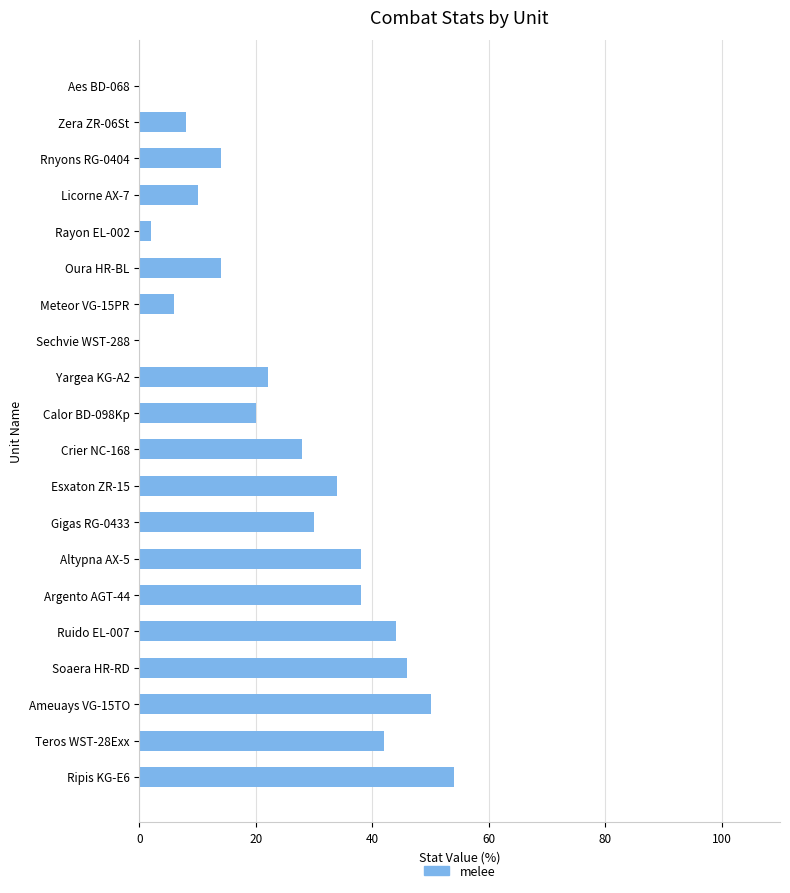

What is the greatest value displayed?

54